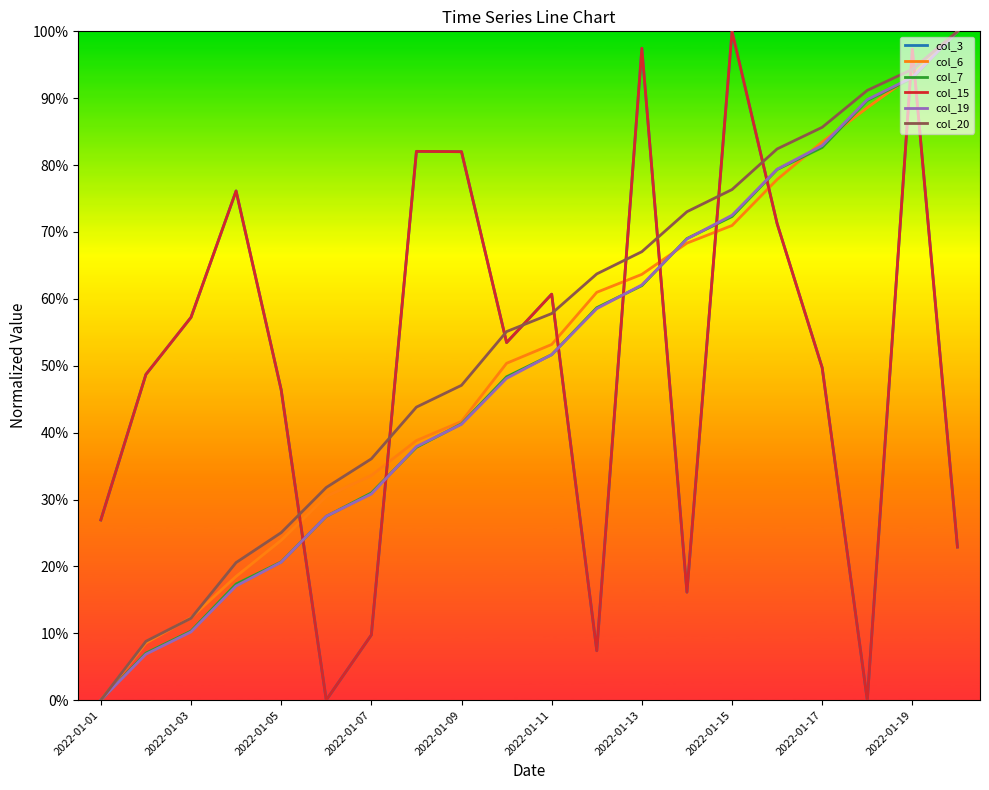

Does the chart have visible grid lines?

No